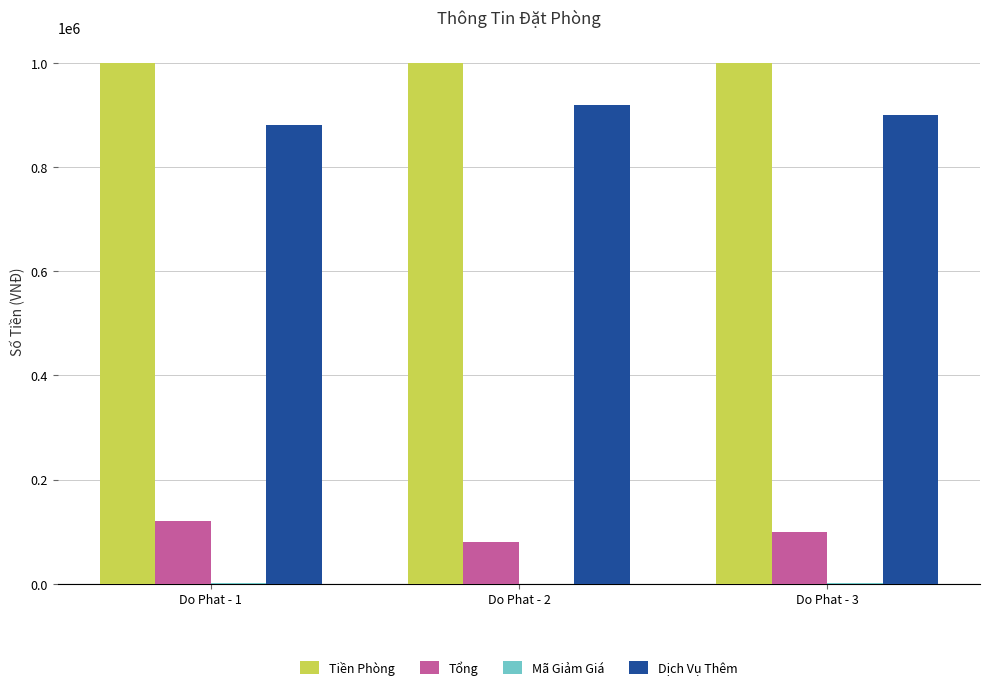

Is the value of Tiền Phòng at Do Phat - 2 greater than the value of Tổng at Do Phat - 2?

Yes